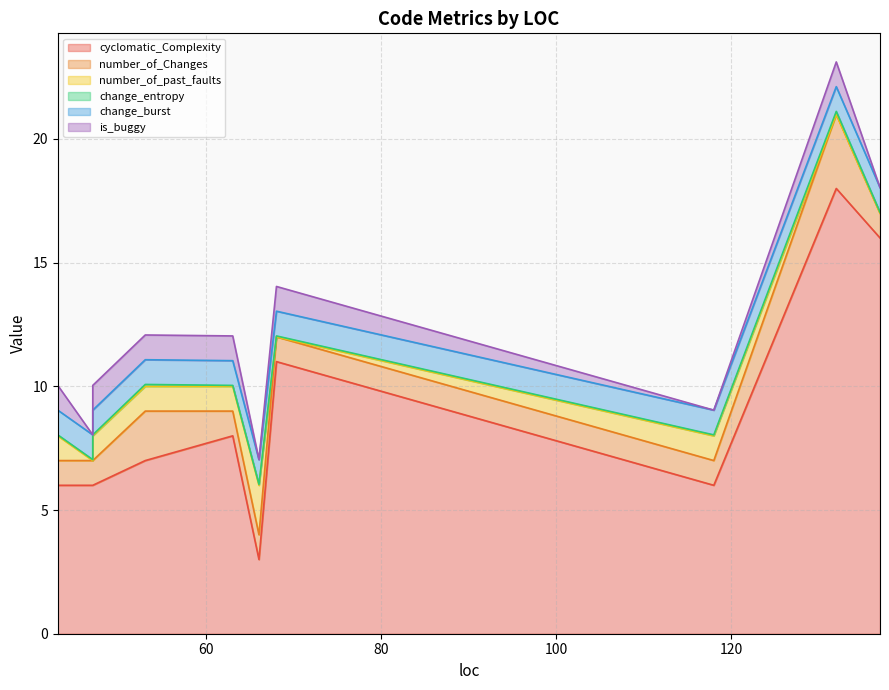

Reading left to right, list all the values displayed in this chart.

cyclomatic_Complexity: 47=6.0	137=16.0	53=7.0	132=18.0	66=3.0	118=6.0	68=11.0	43=6.0	47=6.0	63=8.0
number_of_Changes: 47=1.0	137=1.0	53=2.0	132=3.0	66=1.0	118=1.0	68=1.0	43=1.0	47=1.0	63=1.0
number_of_past_faults: 47=0.0	137=0.0	53=1.0	132=0.0	66=2.0	118=1.0	68=0.0	43=1.0	47=1.0	63=1.0
change_entropy: 47=0.0	137=0.0	53=0.1	132=0.1	66=0.0	118=0.0	68=0.0	43=0.0	47=0.0	63=0.0
change_burst: 47=1.0	137=1.0	53=1.0	132=1.0	66=1.0	118=1.0	68=1.0	43=1.0	47=1.0	63=1.0
is_buggy: 47=0.0	137=0.0	53=1.0	132=1.0	66=0.0	118=0.0	68=1.0	43=1.0	47=1.0	63=1.0